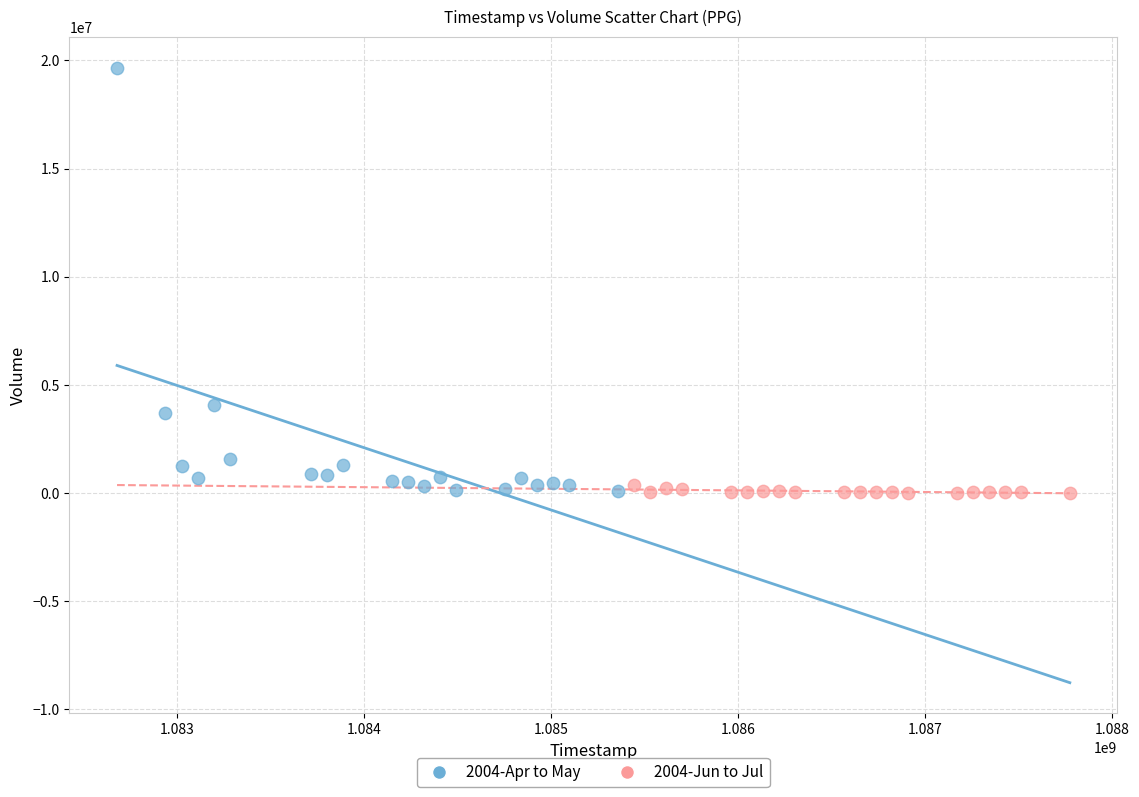

Which series contains the highest Y value?

2004-Apr to May